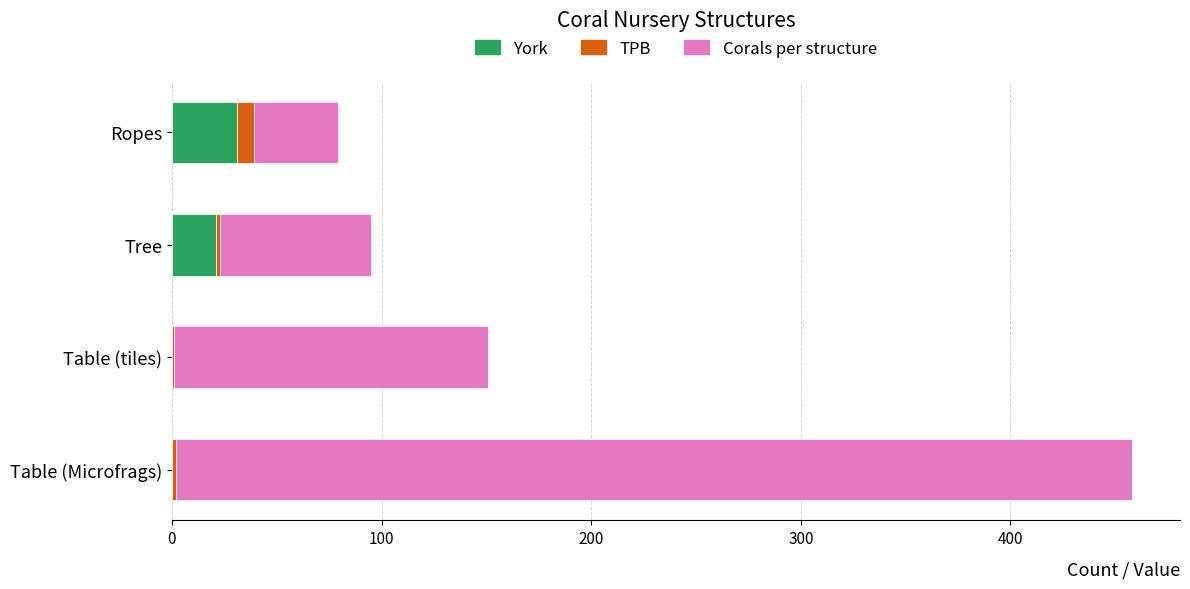

At which category is the sum across all series the highest?

Table (Microfrags)